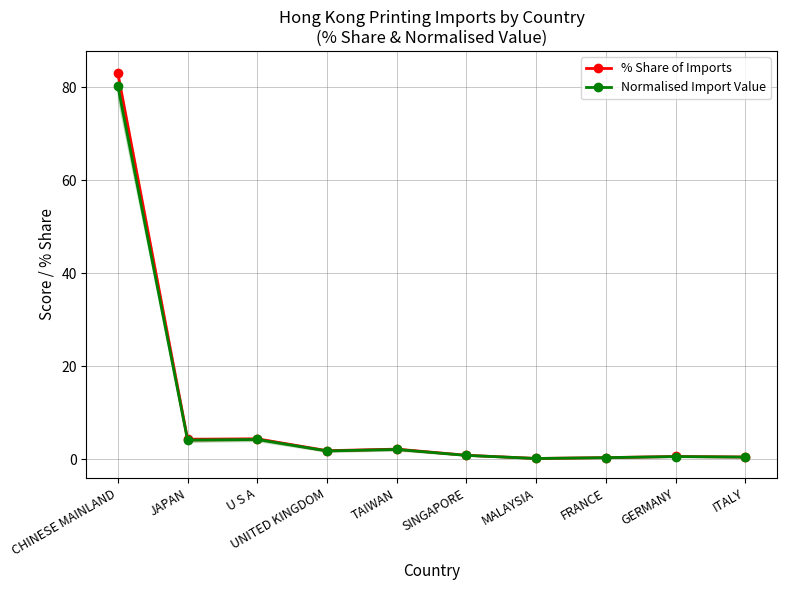

What is the value of the % Share of Imports point at the 8th from the left?

0.3